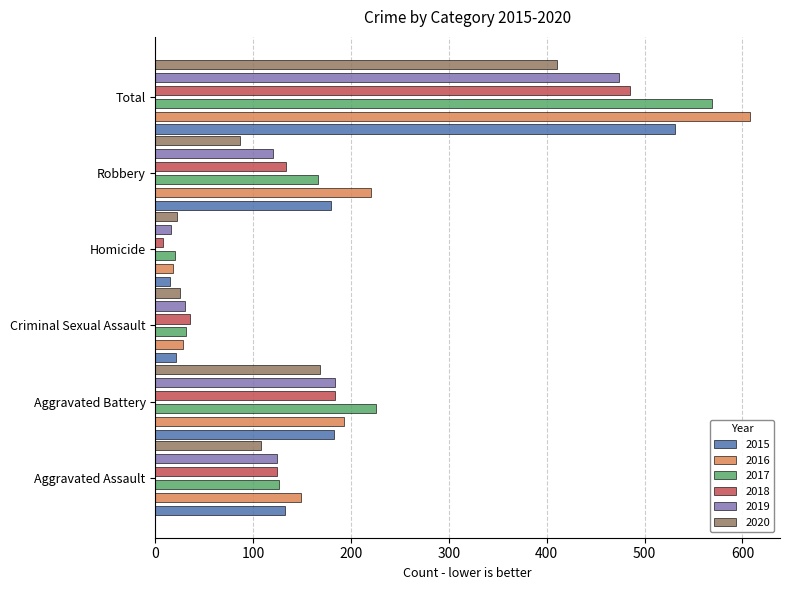

What is the spread (max minus min) of values at Total?

198